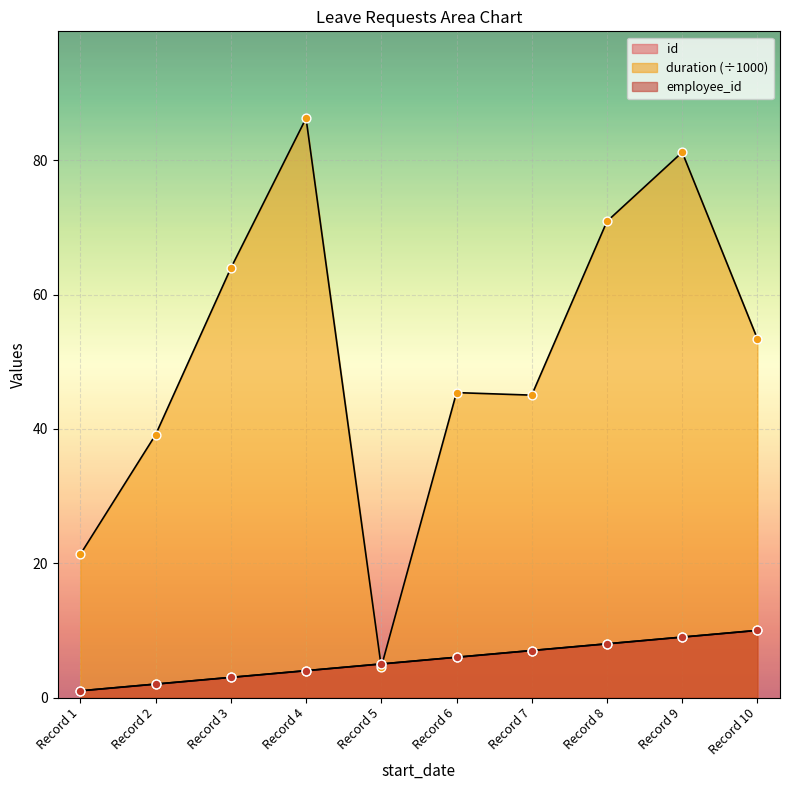

Which series contains the highest Y value?

duration